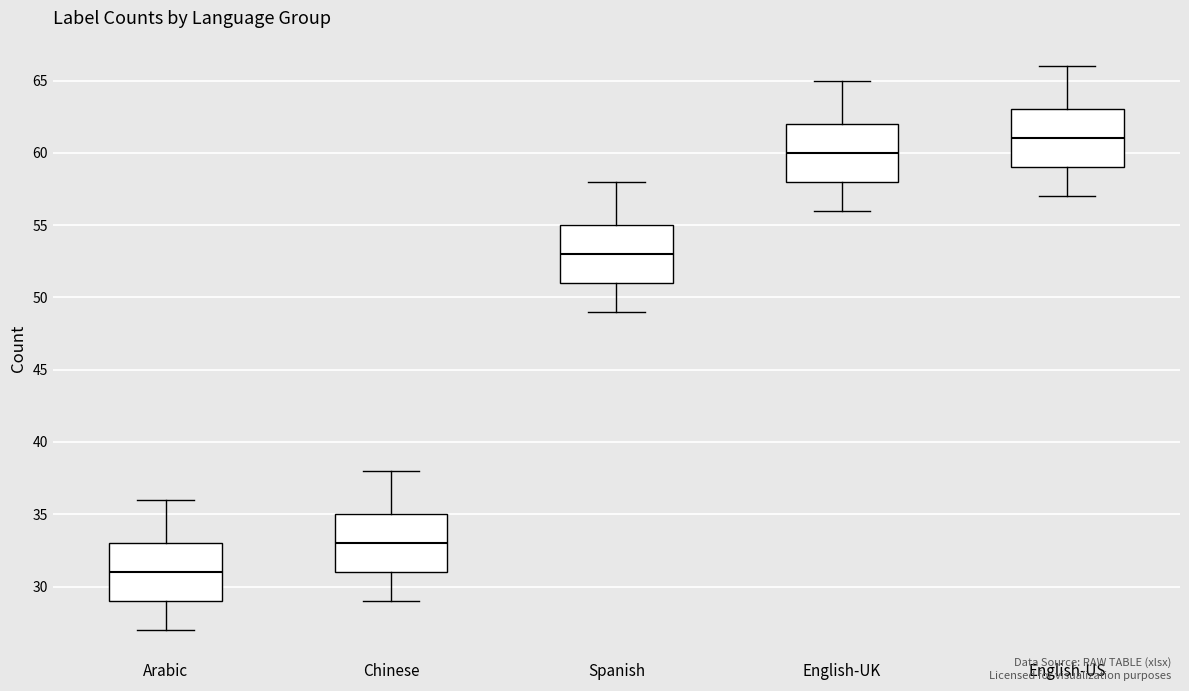

Where does the lower whisker of the box for Spanish end on the y-axis? The values are not printed on the chart, so give them approximately, as read against the axis.

49